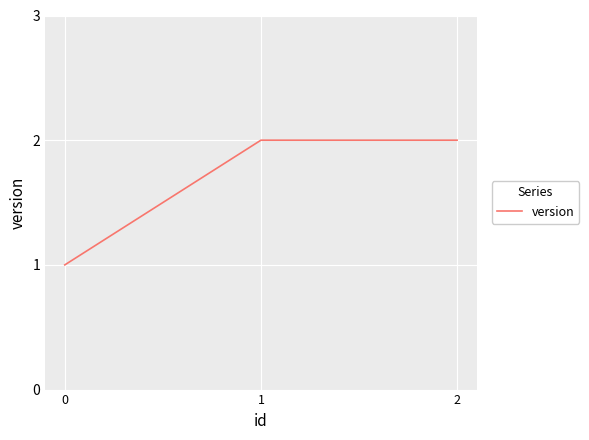

How many distinct data groups are displayed?

1